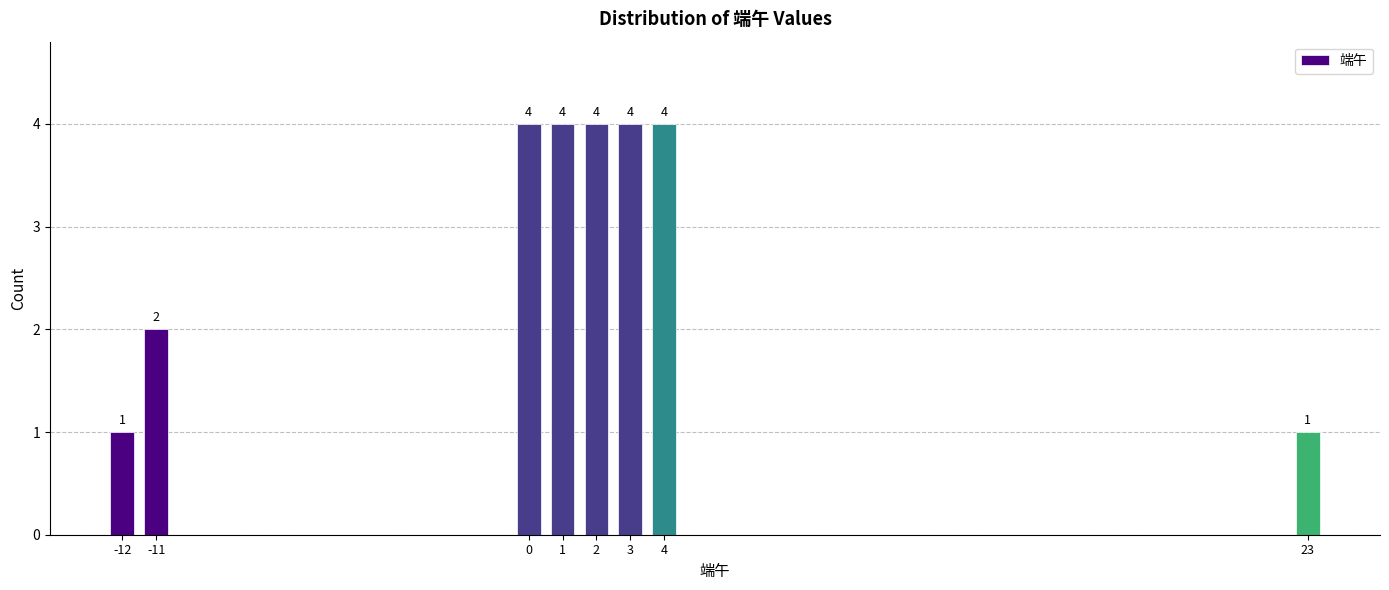

Reading right to left, list all the values displayed in this chart.

23=1	4=4	3=4	2=4	1=4	0=4	-11=2	-12=1